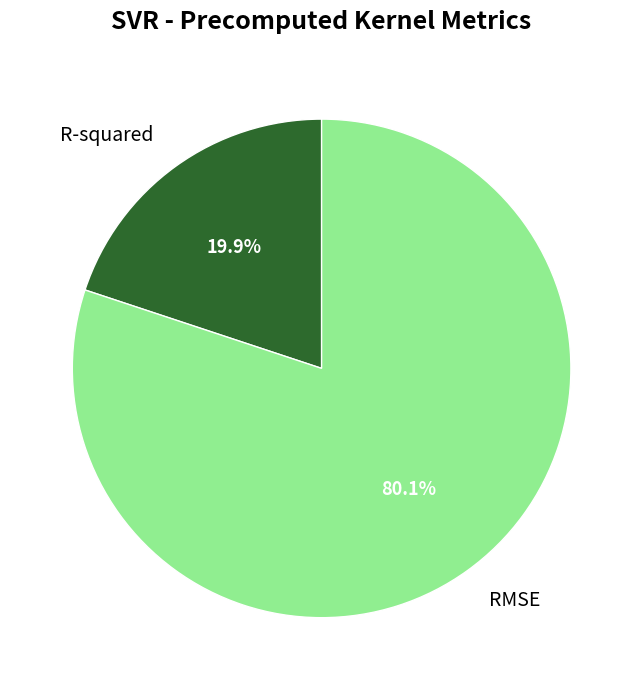

Which category has the smallest portion of the pie?

R-squared